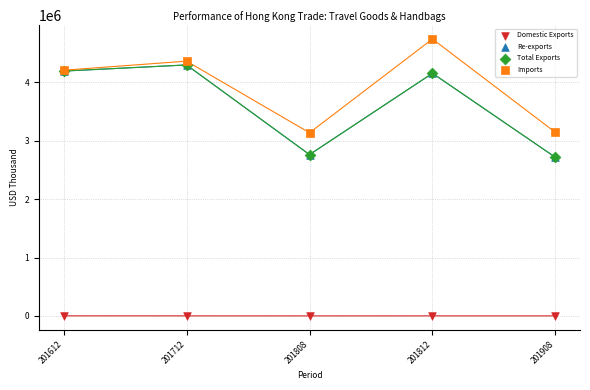

Which series contains the highest Y value?

Imports